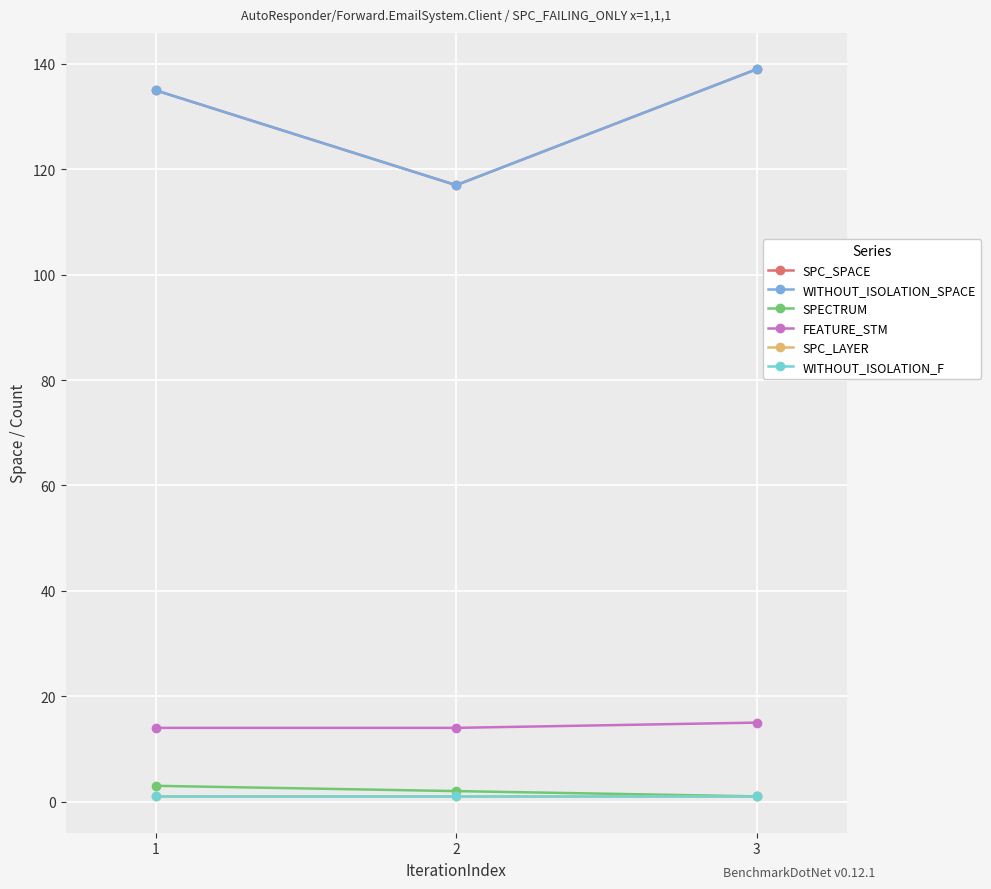

At which category does the chart reach its peak across all series?

3